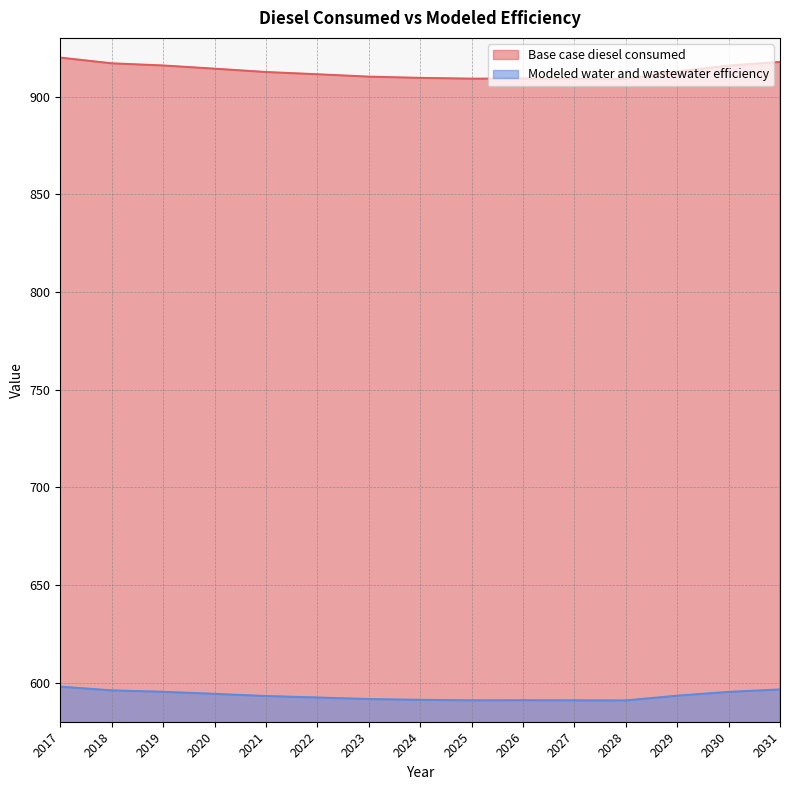

What is the spread (max minus min) of values at 2021?

319.4